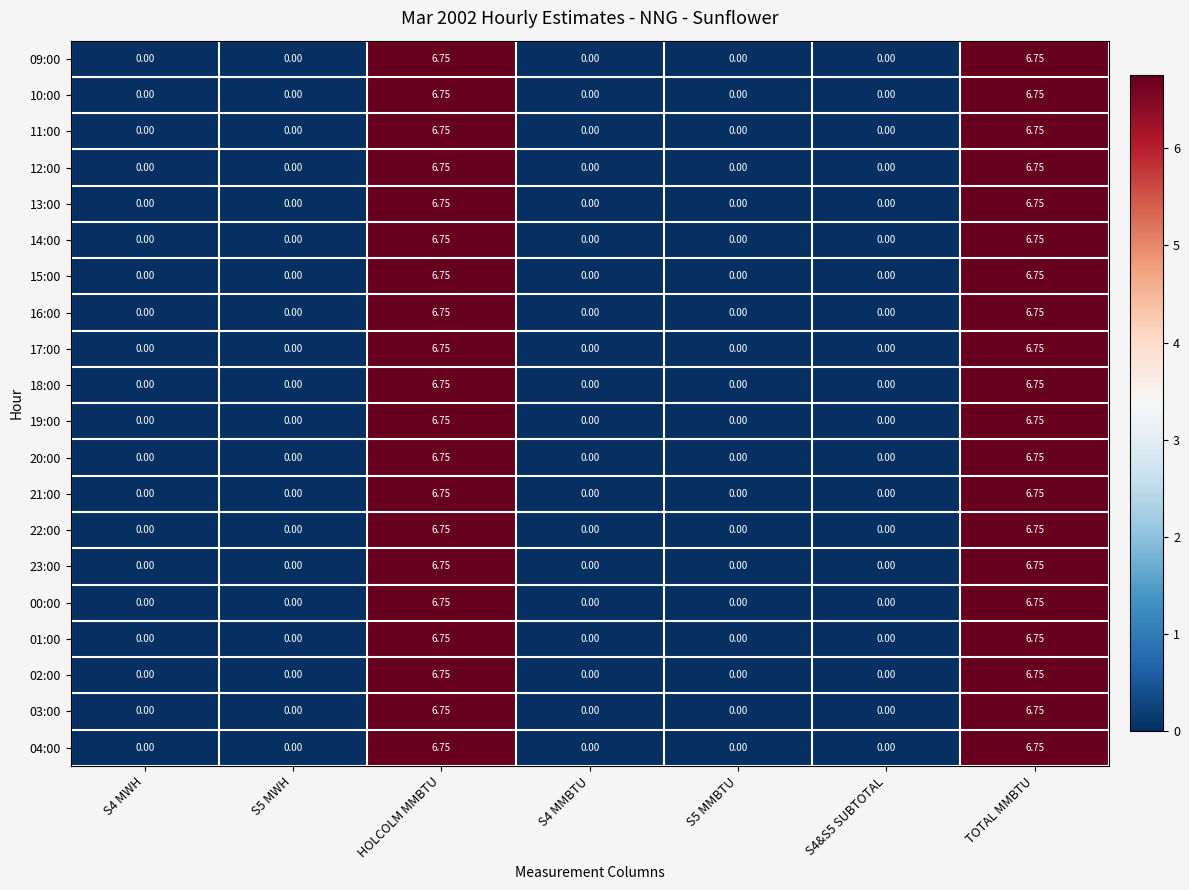

How many categories are shown in the chart?

7